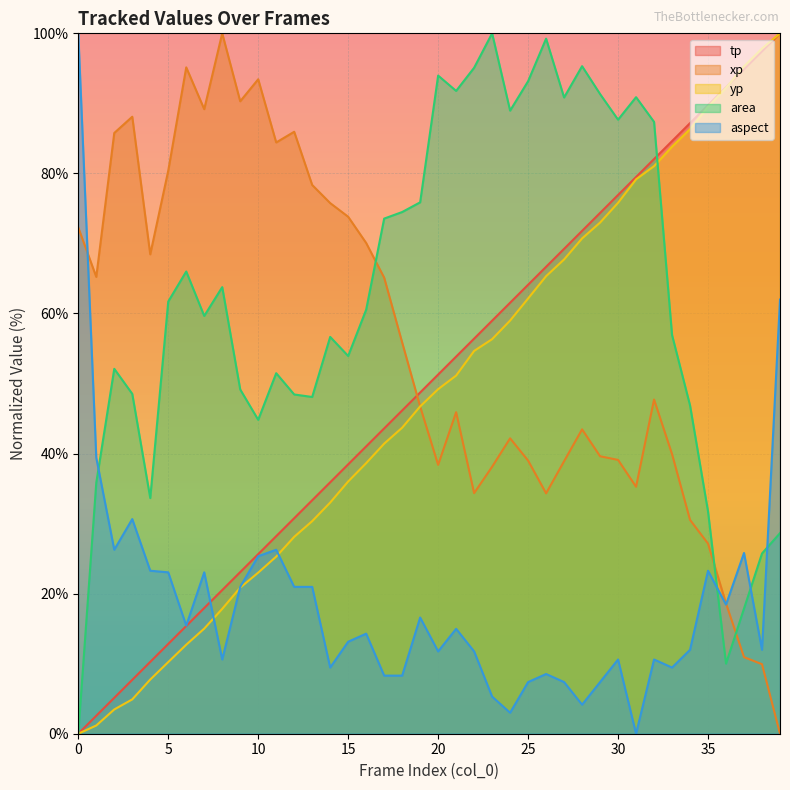

Where do tp and xp first cross each other?

18 and 19